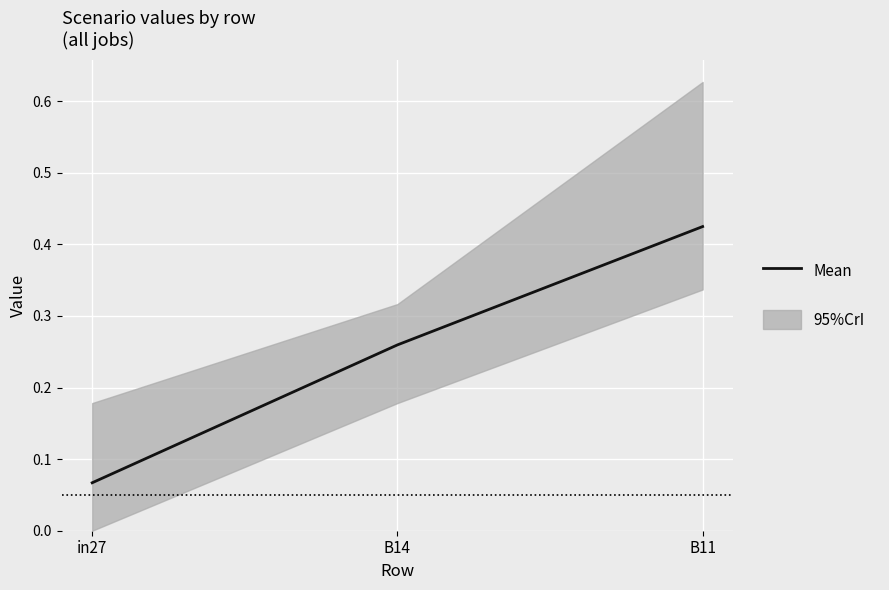

How many lines are shown in the chart?

1